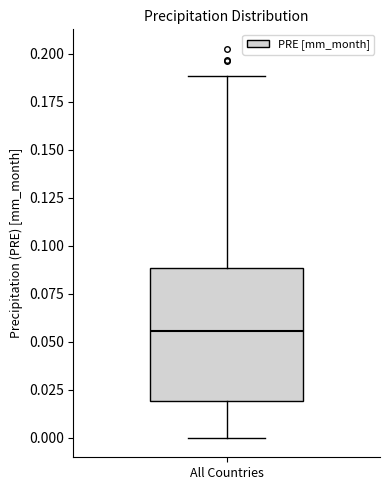

Transcribe this box plot: give where the median line is, the range the box spans, and where the two whiskers end, as read against the y-axis. The values are not printed on the chart, so give them approximately, as read against the axis.

median 0.055, box 0.020 to 0.090, whiskers 0.000 to 0.190